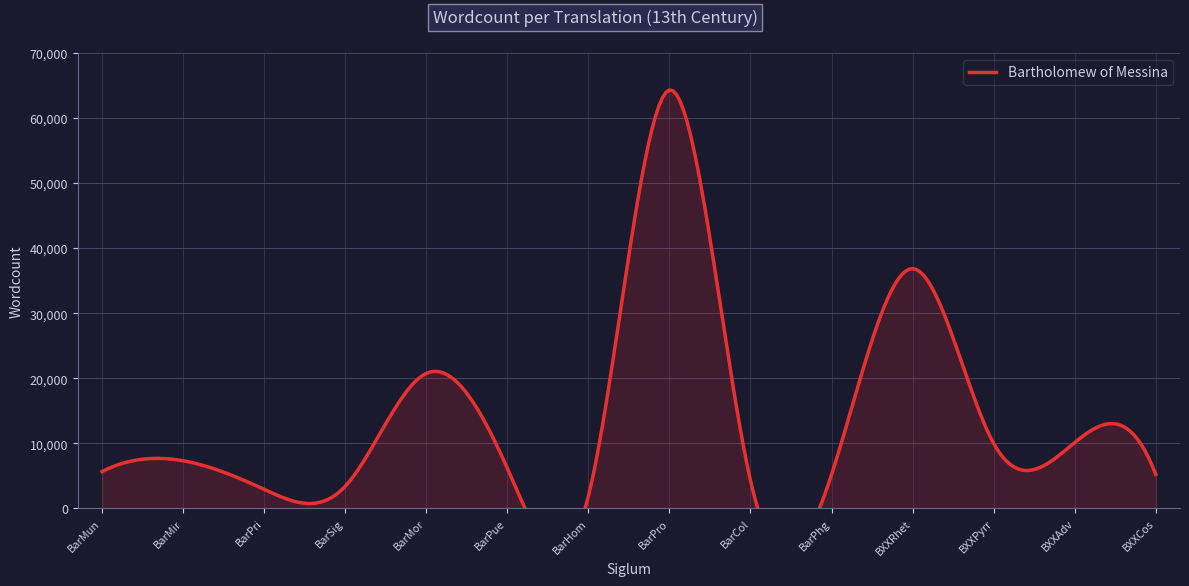

What is the label of the 7th point from the left?

BarHom